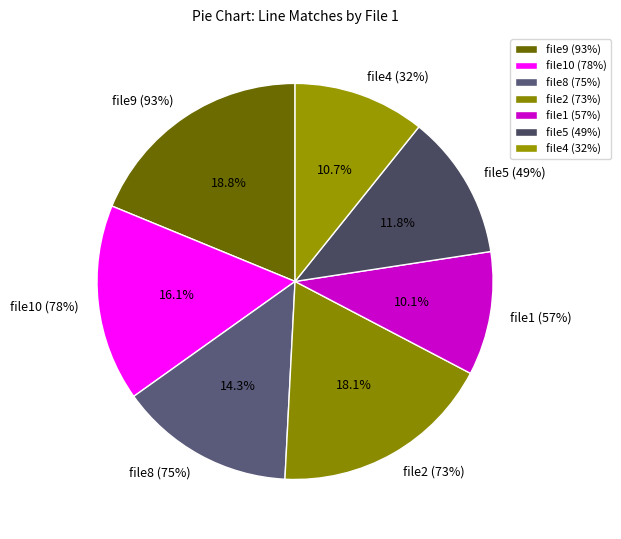

The file2 (73%) slice represents 24% of the pie. True or false?

False